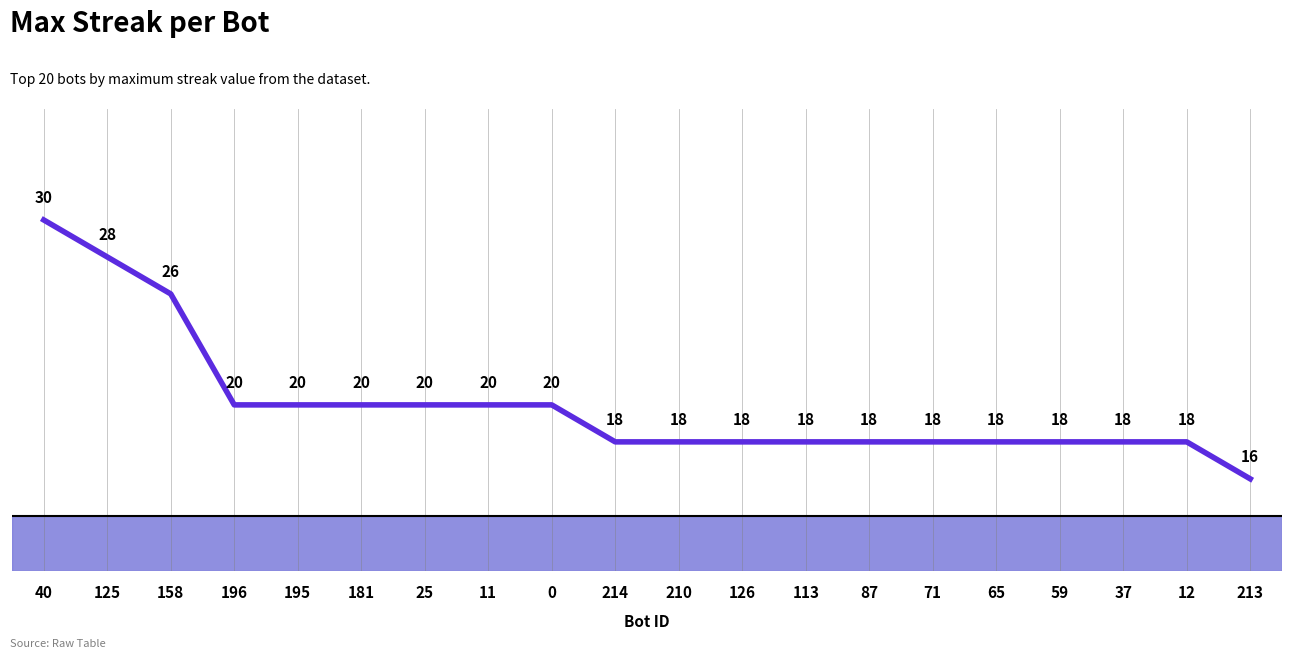

How many series are shown in this chart?

1